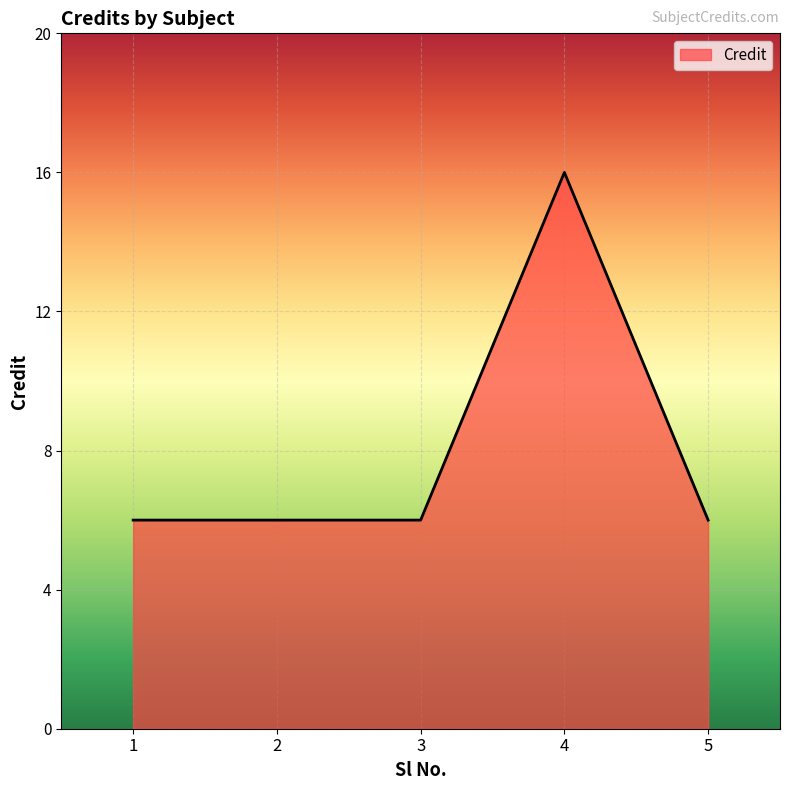

What is the difference between the values at 5 and 4?

10